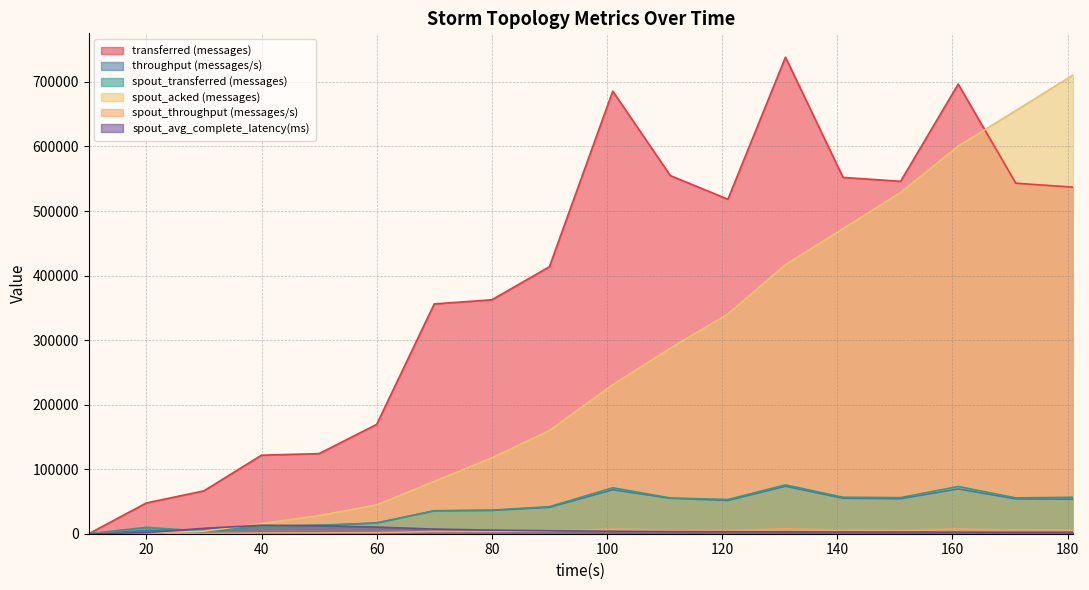

List the series in order of their peak value, lowest first.

spout_throughput (messages/s), spout_avg_complete_latency(ms), throughput (messages/s), spout_transferred (messages), spout_acked (messages), transferred (messages)